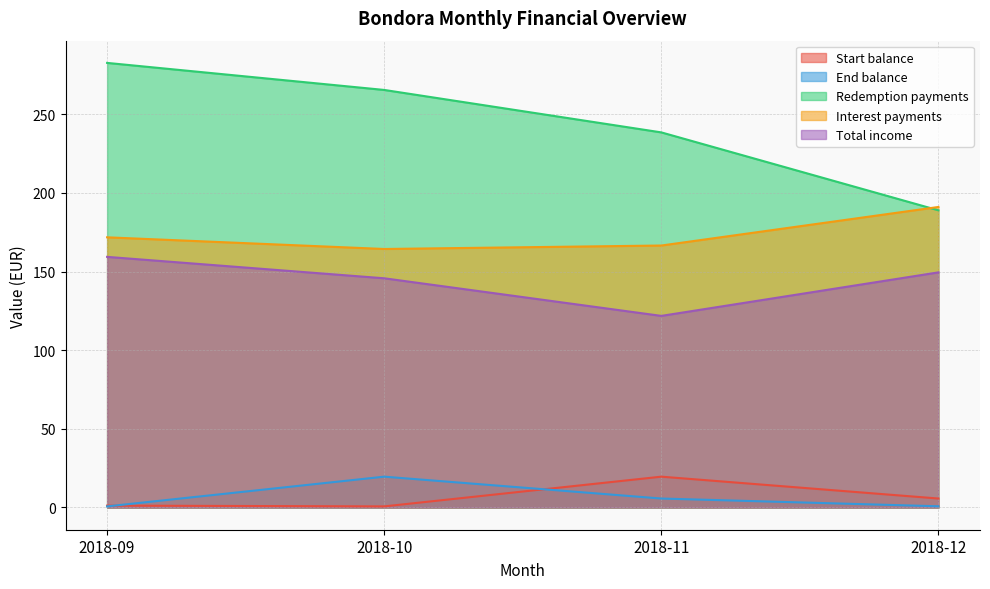

What is the value of the Start balance point at the 1st from the left?

1.2